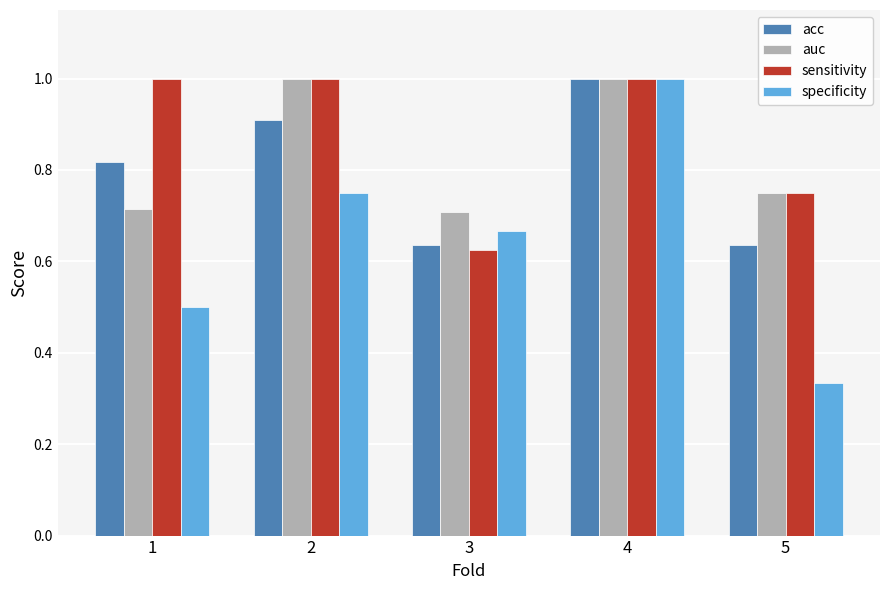

List the series in order of their overall mean, highest first.

sensitivity, auc, acc, specificity